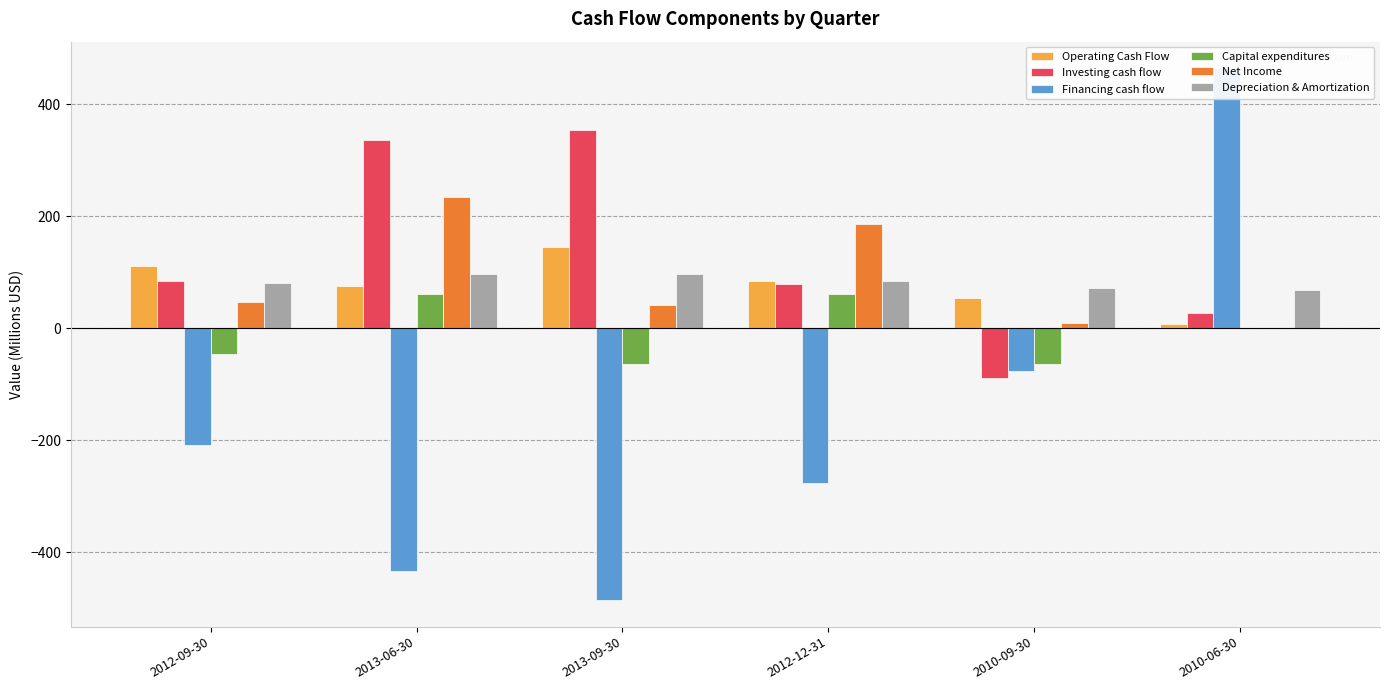

Are the bars horizontal?

No